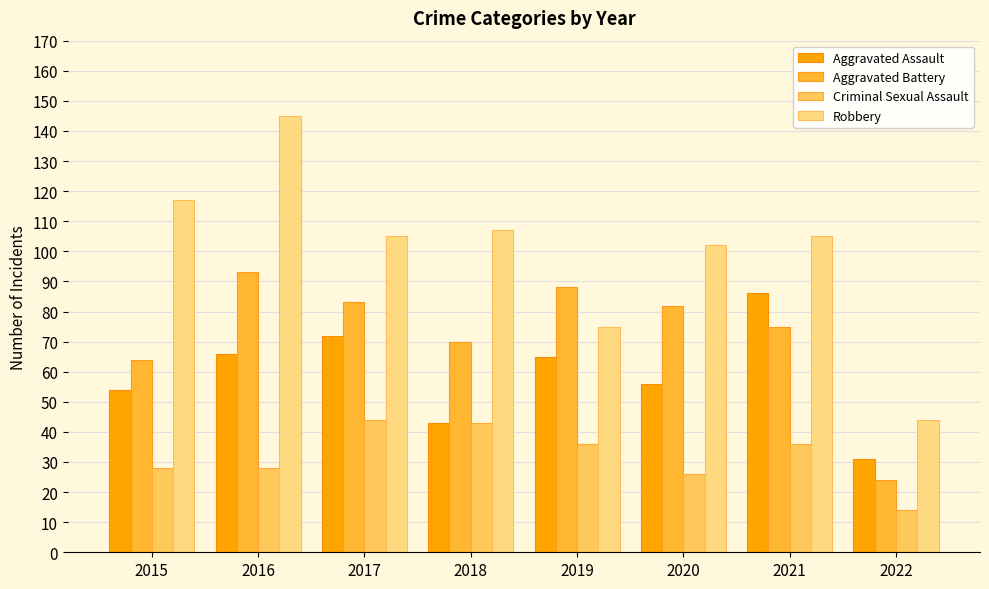

List the series in order of their overall mean, lowest first.

Criminal Sexual Assault, Aggravated Assault, Aggravated Battery, Robbery